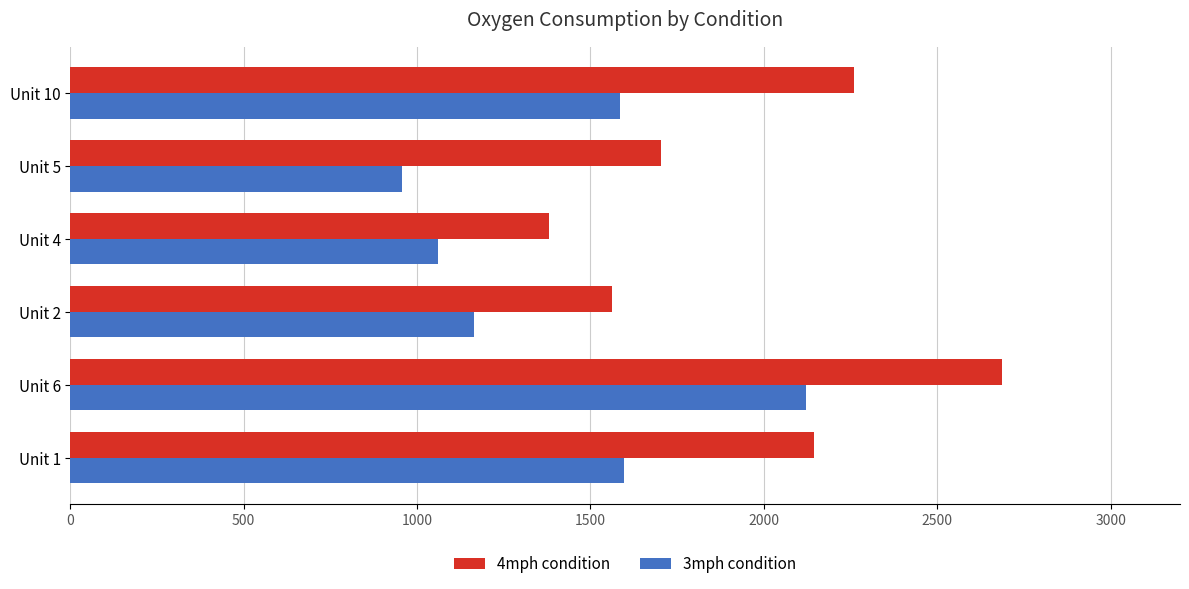

What is the sum of all 4mph condition values?

11737.7